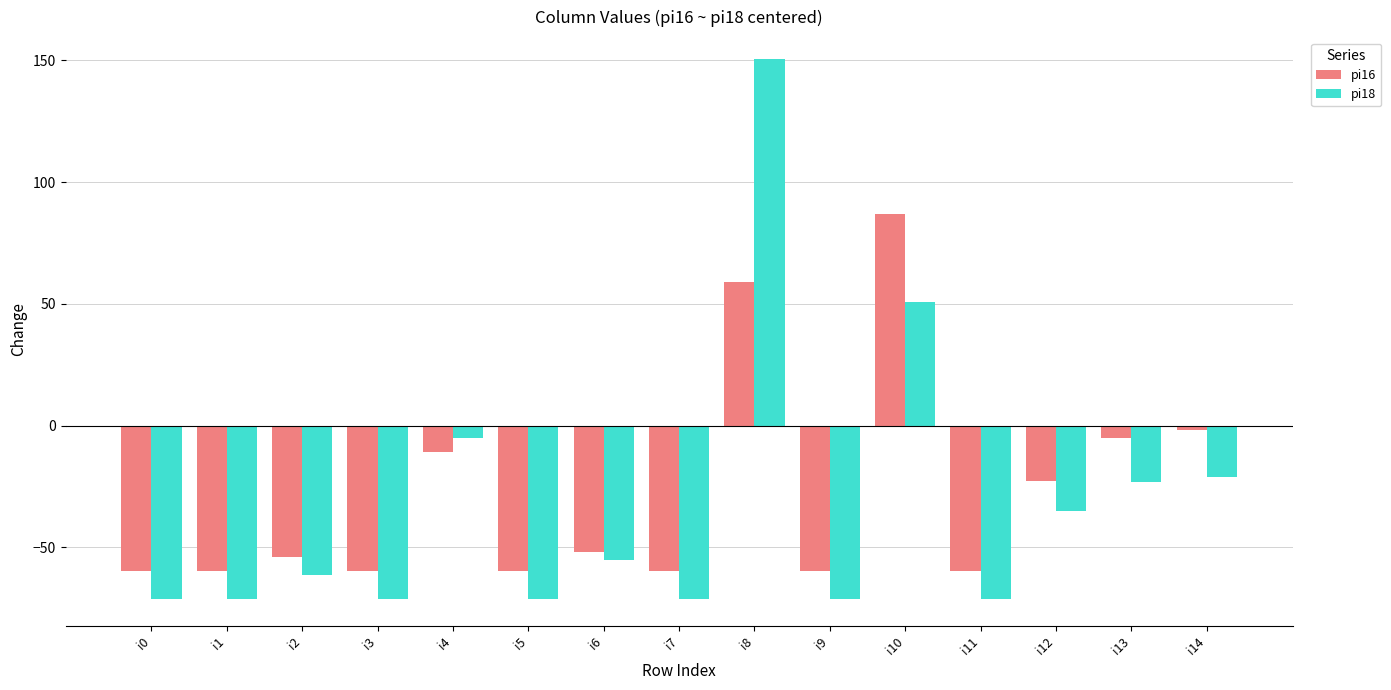

The value of pi18 at i12 is -61.4. True or false?

False